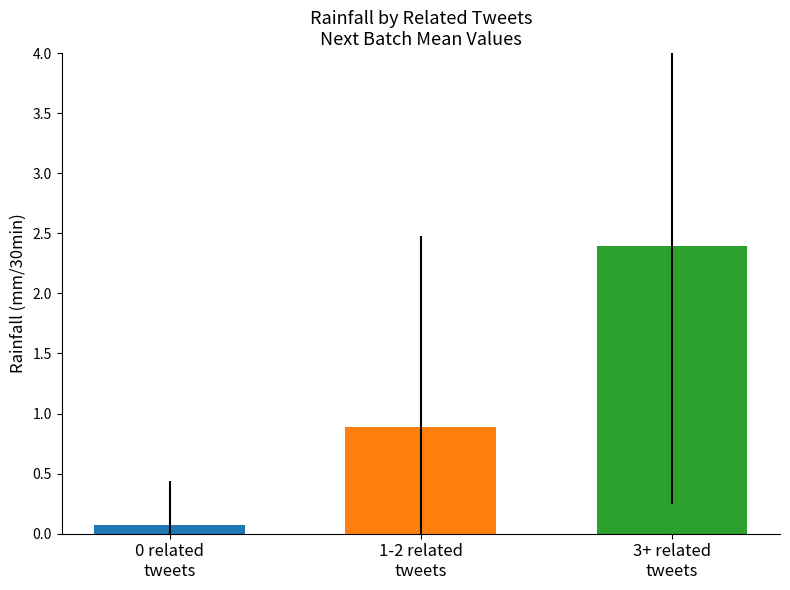

What is the maximum value shown in the chart?

2.4